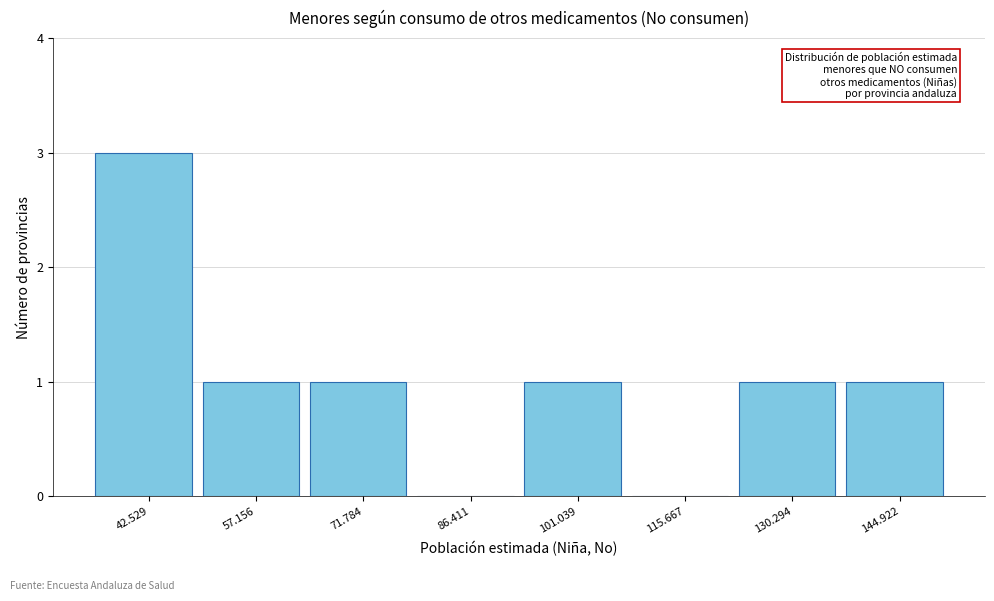

Reading left to right, list all the values displayed in this chart.

42.529=3	57.156=1	71.784=1	86.411=0	101.039=1	115.667=0	130.294=1	144.922=1